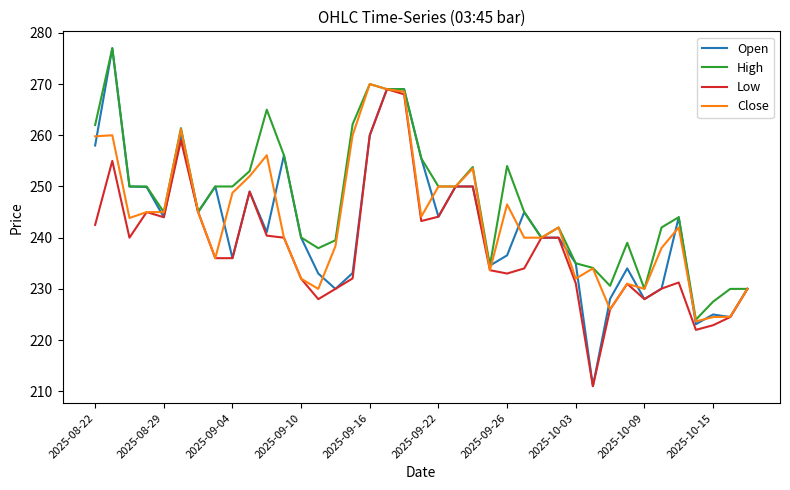

What is the maximum value for Open?

277.0